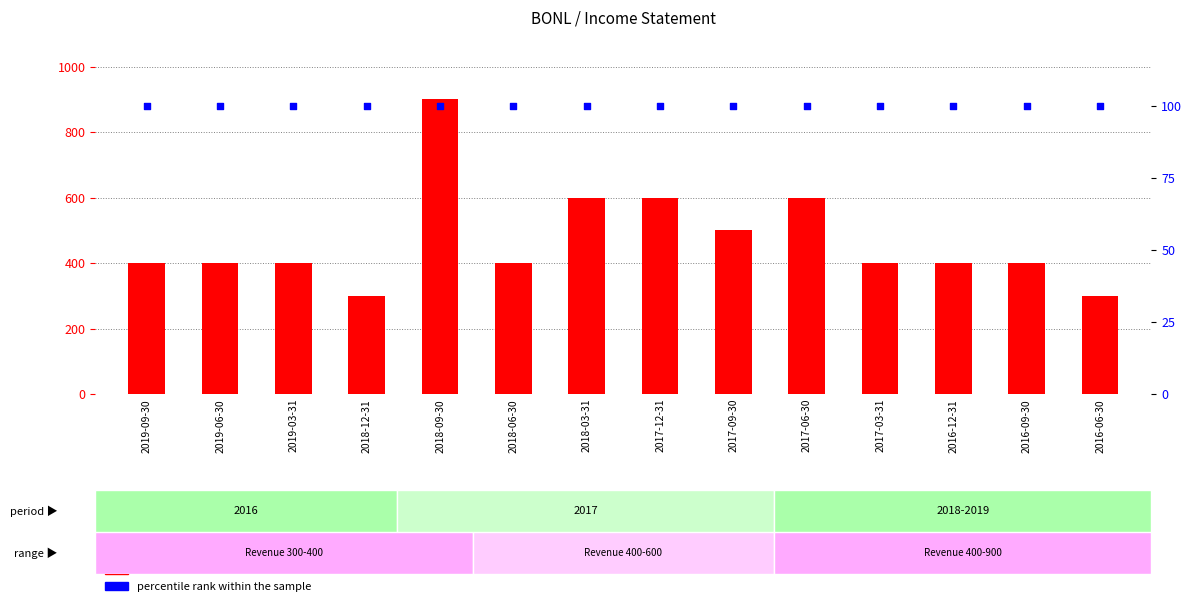

At how many categories does at least one series exceed 594?

4